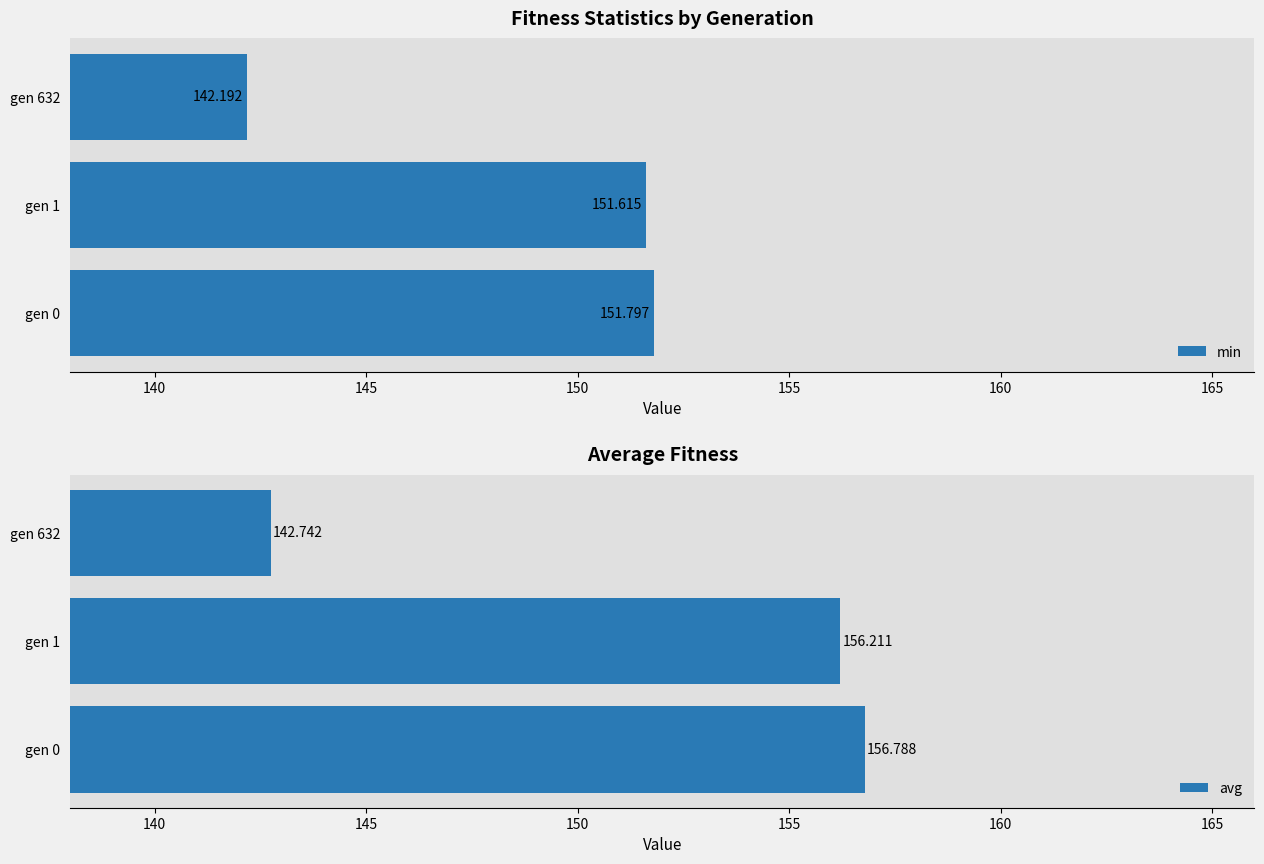

Between gen 632 and gen 1, which is larger?

gen 1